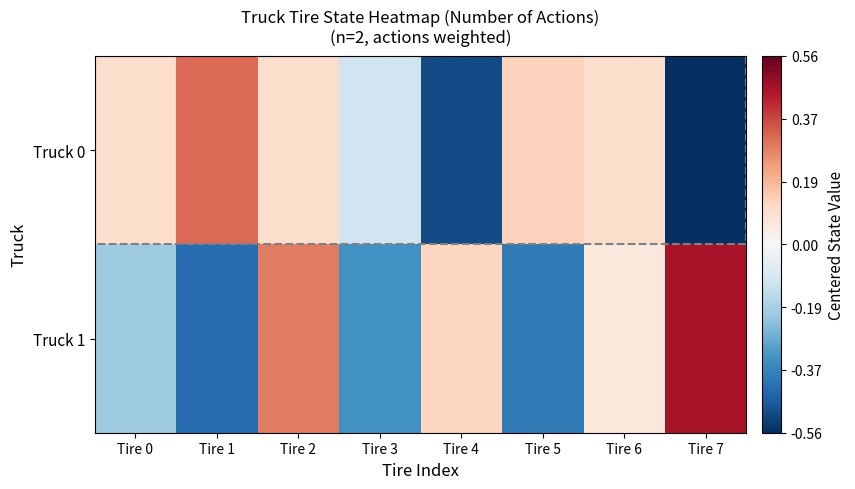

Reading right to left, extract all data points from this chart.

Truck 0: Tire 7=-0.6	Tire 6=0.1	Tire 5=0.1	Tire 4=-0.5	Tire 3=-0.1	Tire 2=0.1	Tire 1=0.3	Tire 0=0.1
Truck 1: Tire 7=0.5	Tire 6=0.1	Tire 5=-0.4	Tire 4=0.1	Tire 3=-0.3	Tire 2=0.3	Tire 1=-0.4	Tire 0=-0.2